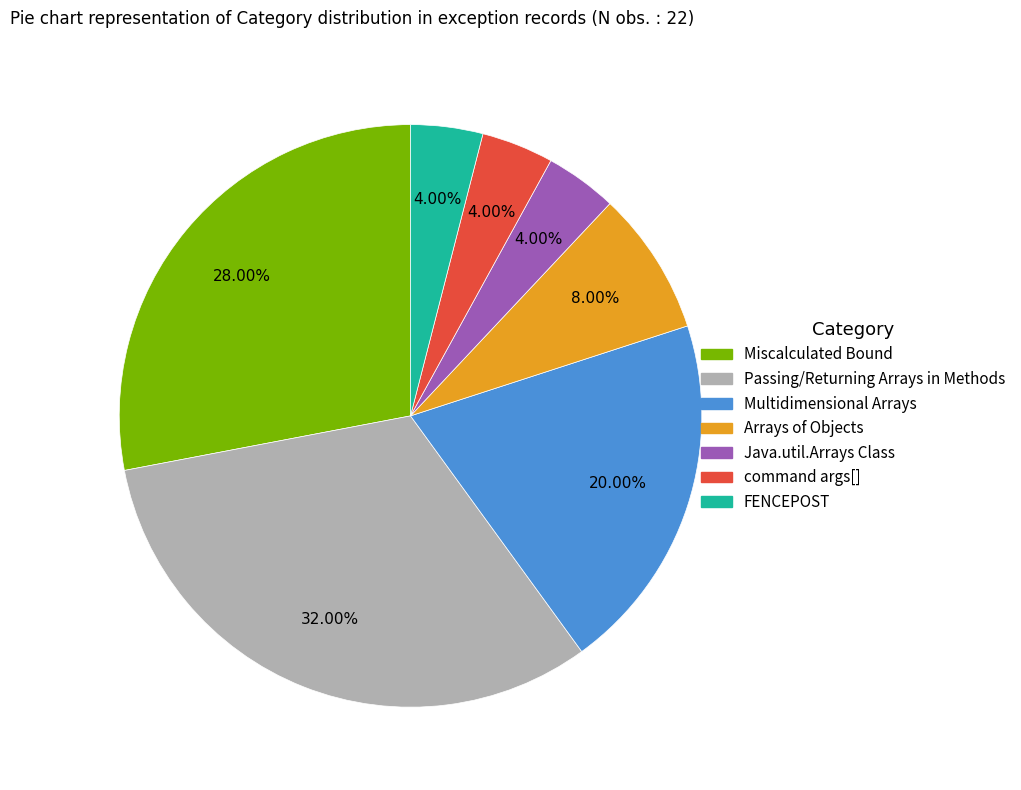

True or false: Multidimensional Arrays accounts for 20% of the total.

True